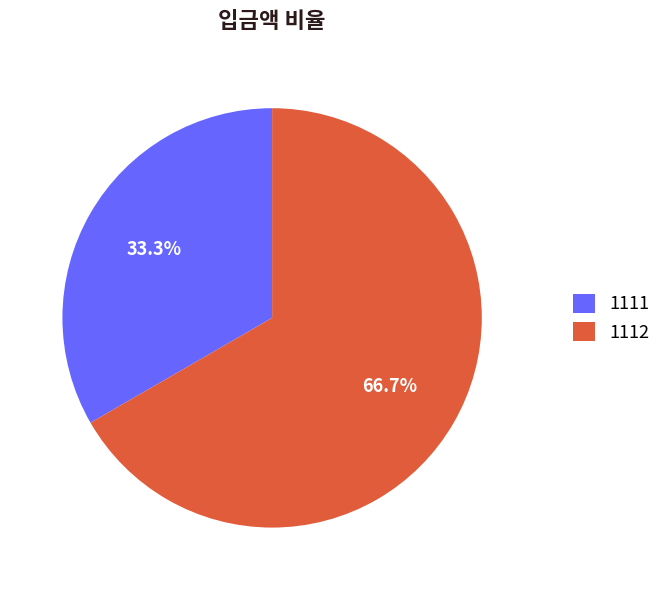

Approximately how many times larger is the value at 1112 compared to 1111?

2.0